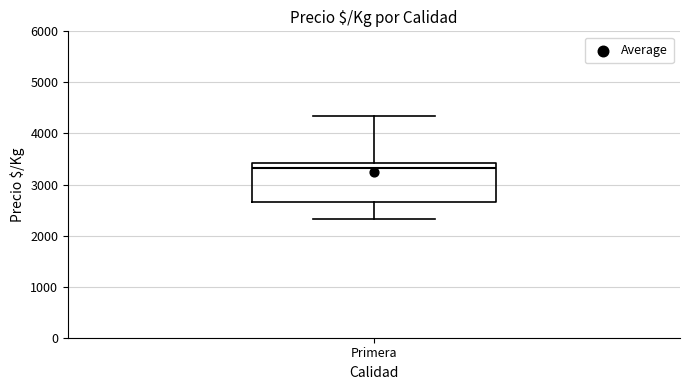

Transcribe this box plot: give where the median line is, the range the box spans, and where the two whiskers end, as read against the y-axis. The values are not printed on the chart, so give them approximately, as read against the axis.

median 3300, box 2700 to 3400, whiskers 2300 to 4300